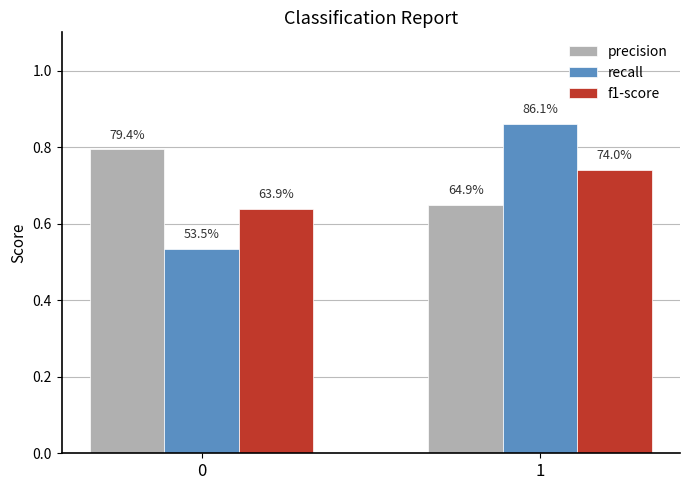

Reading right to left, list all the values displayed in this chart.

precision: 0.6	0.8
recall: 0.9	0.5
f1-score: 0.7	0.6